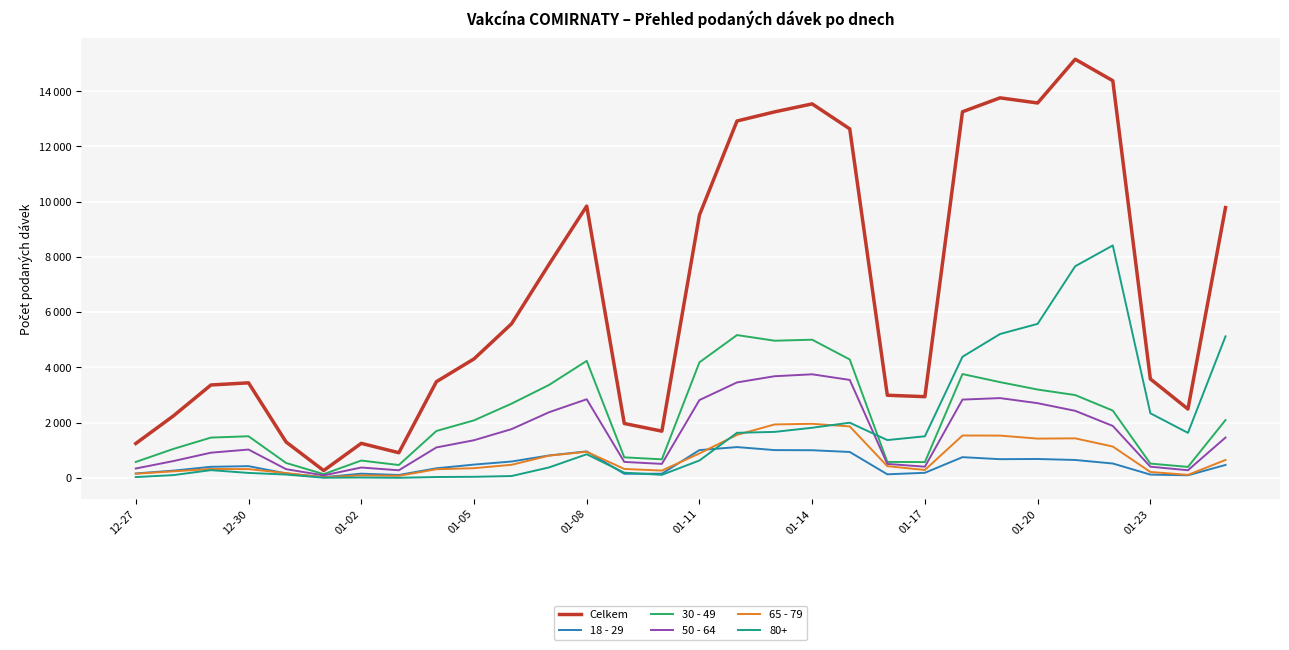

Is this an area chart (filled region under the line)?

No